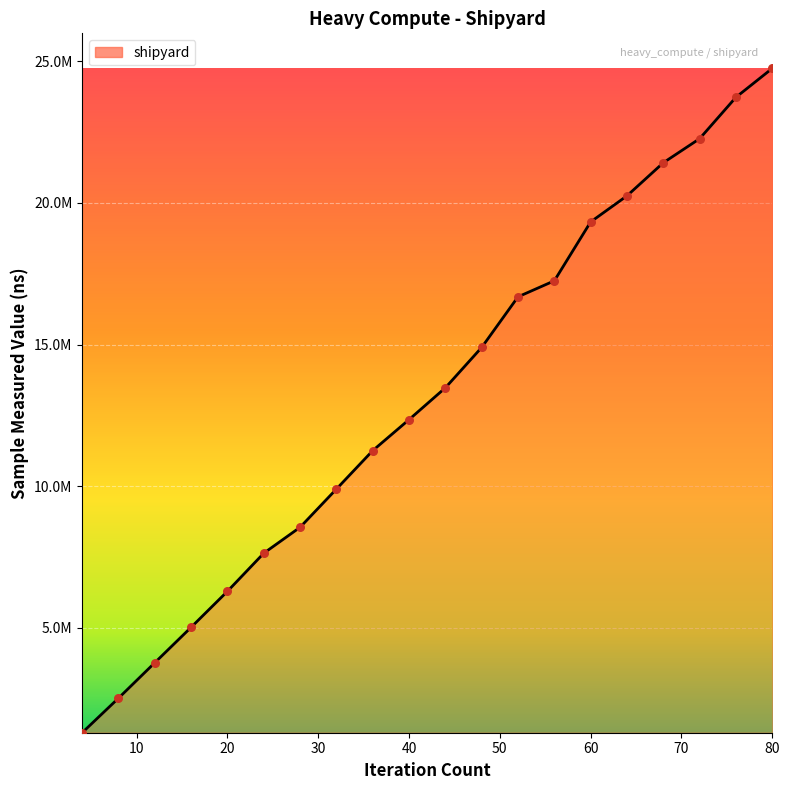

Does the chart have visible grid lines?

Yes